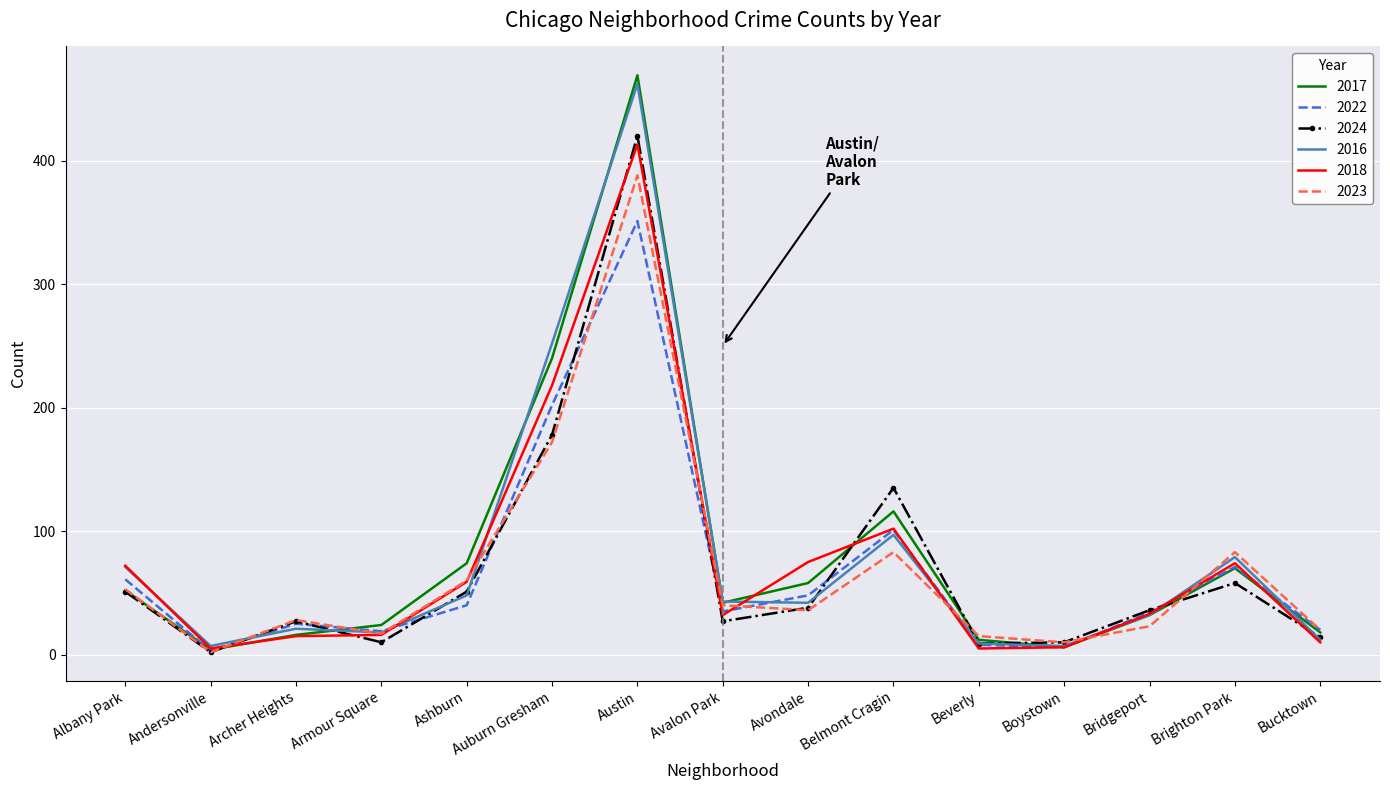

What position from the right is Auburn Gresham?

10